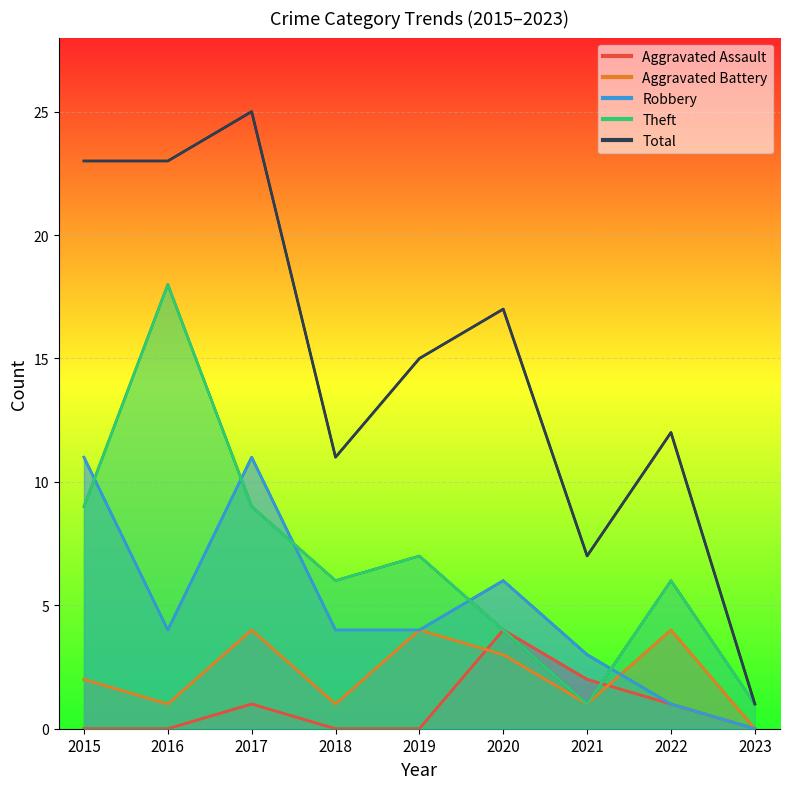

What is the value of the Robbery point at the 3rd from the left?

11